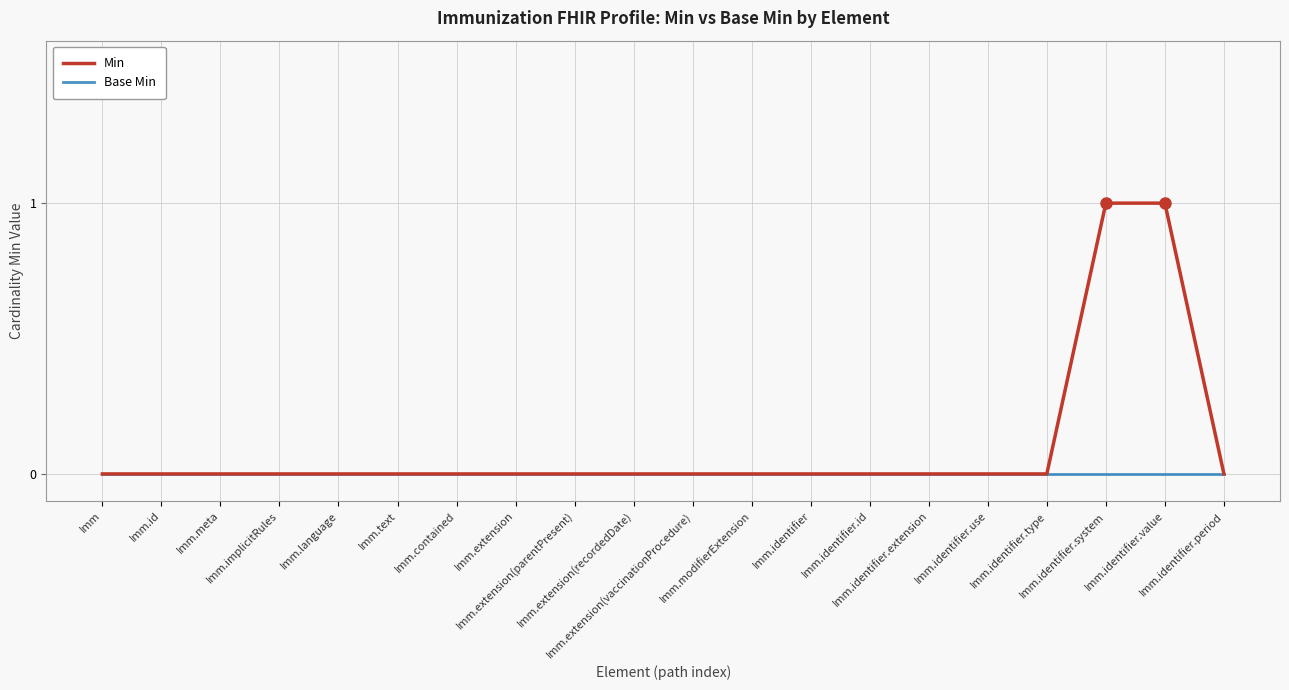

Which series has the largest total across all categories?

Min